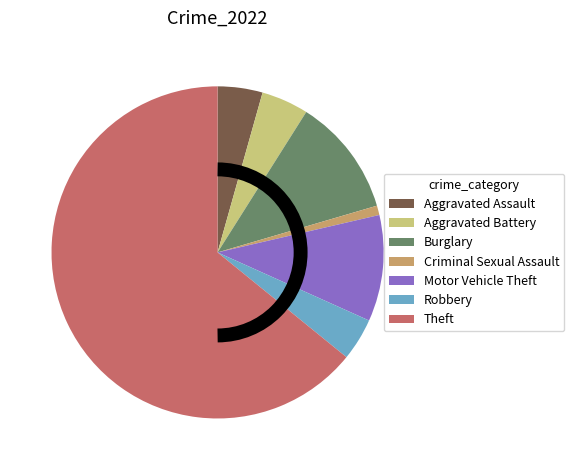

Do Motor Vehicle Theft and Criminal Sexual Assault together represent more than half of the pie?

No